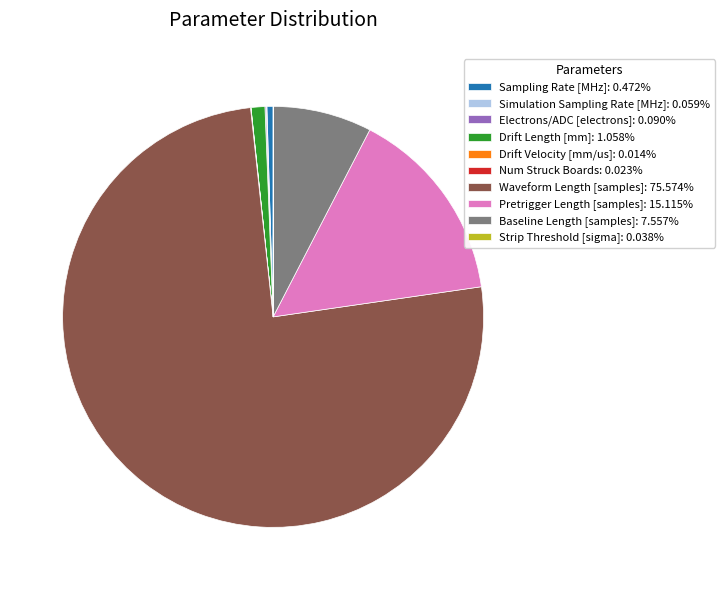

Does Waveform Length [samples] represent more than half of the total?

Yes